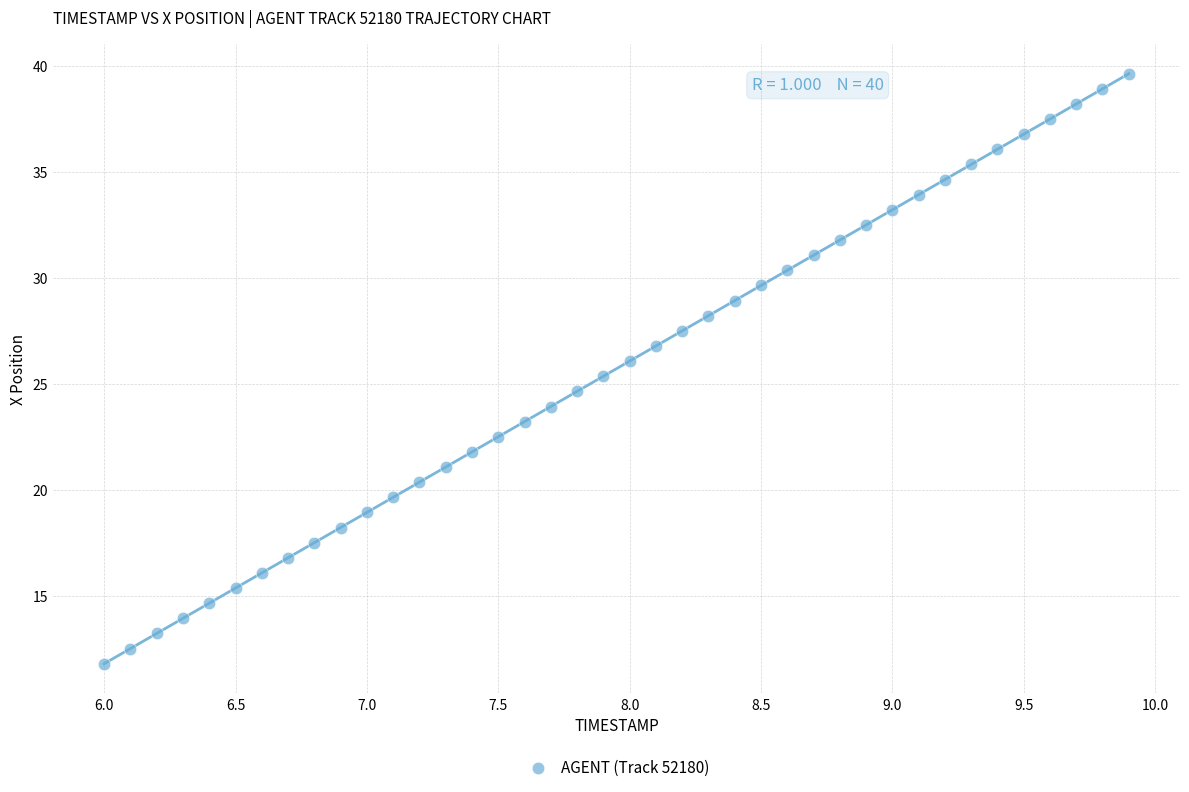

What is the range of Y values (max minus min)?

27.8